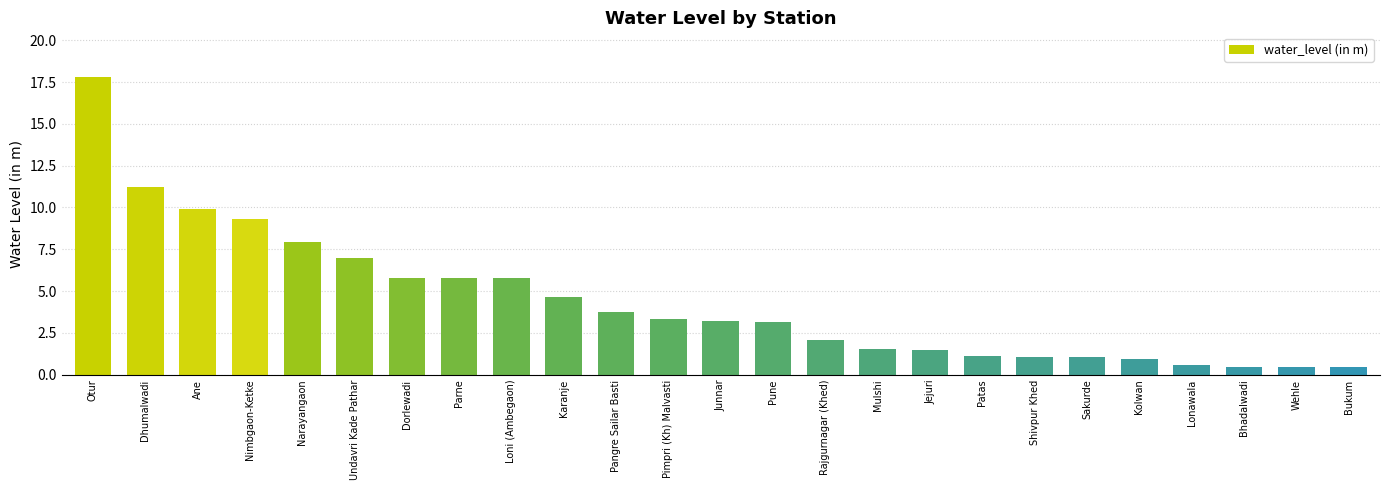

What is the difference between the values at Karanje and Rajgurnagar (Khed)?

2.6